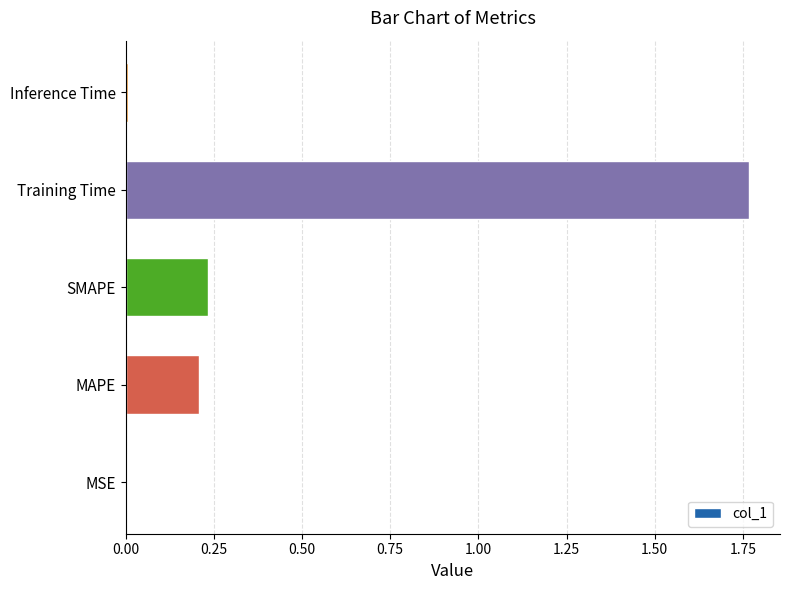

How many series are shown in this chart?

1